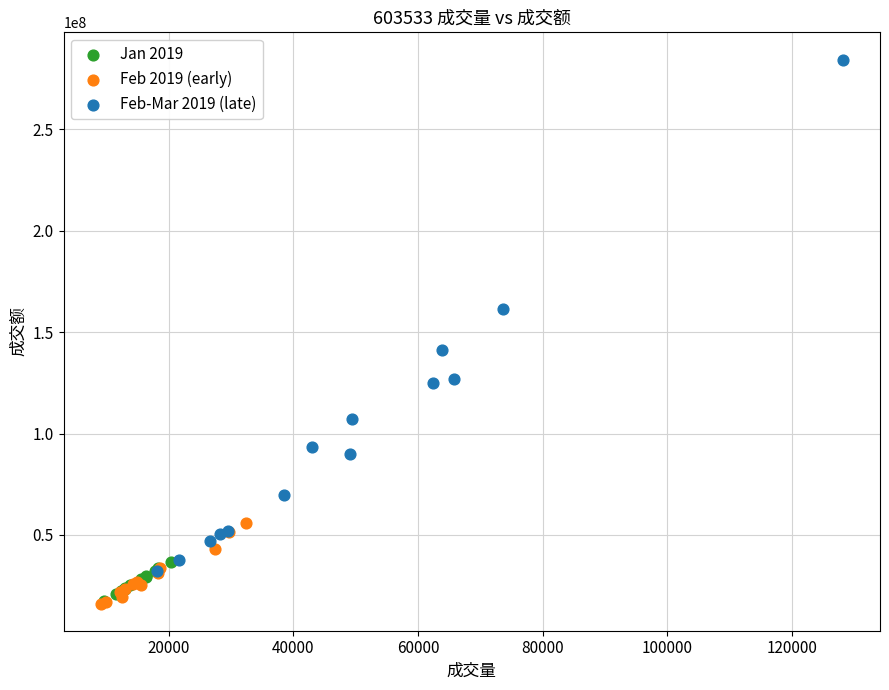

What are all the series names shown in the legend?

Jan 2019, Feb 2019 (early), Feb-Mar 2019 (late)